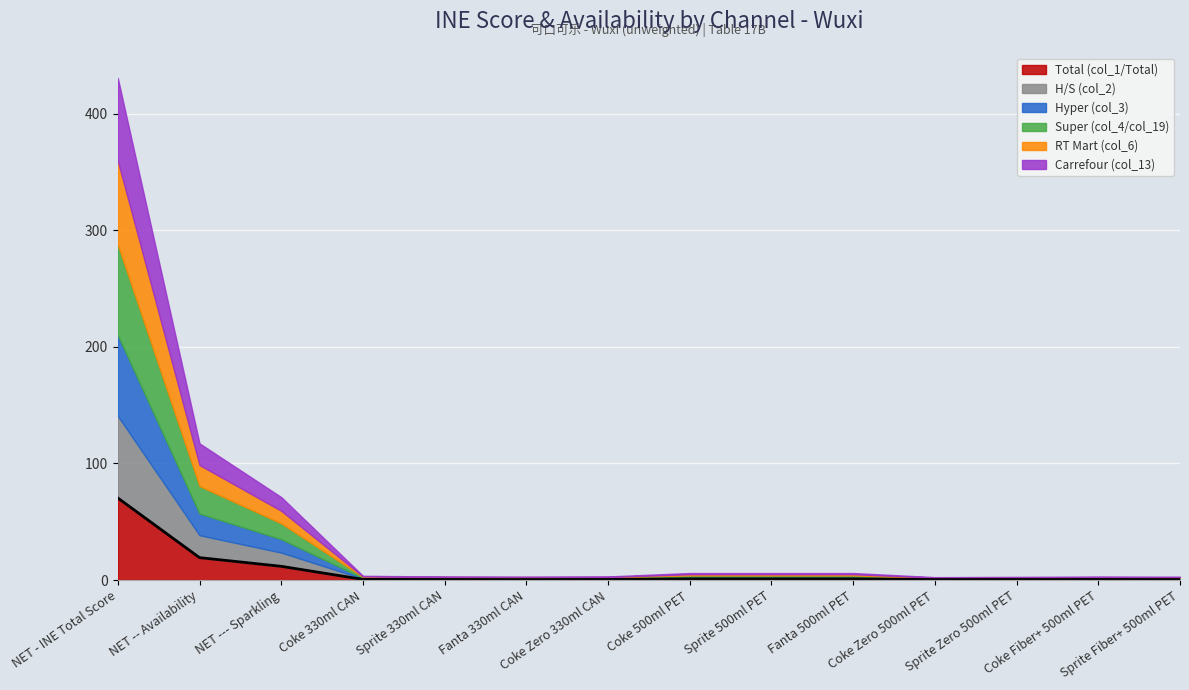

What are all the series names shown in the legend?

Total (col_1/Total), H/S (col_2), Hyper (col_3), Super (col_4/col_19), RT Mart (col_6), Carrefour (col_13)